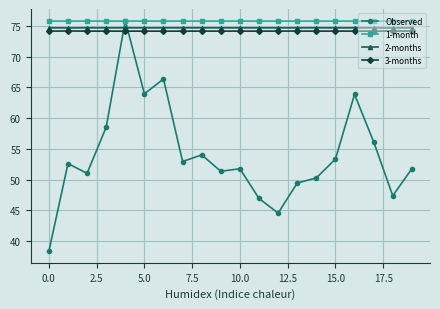

What is the maximum value for Observed?

75.9